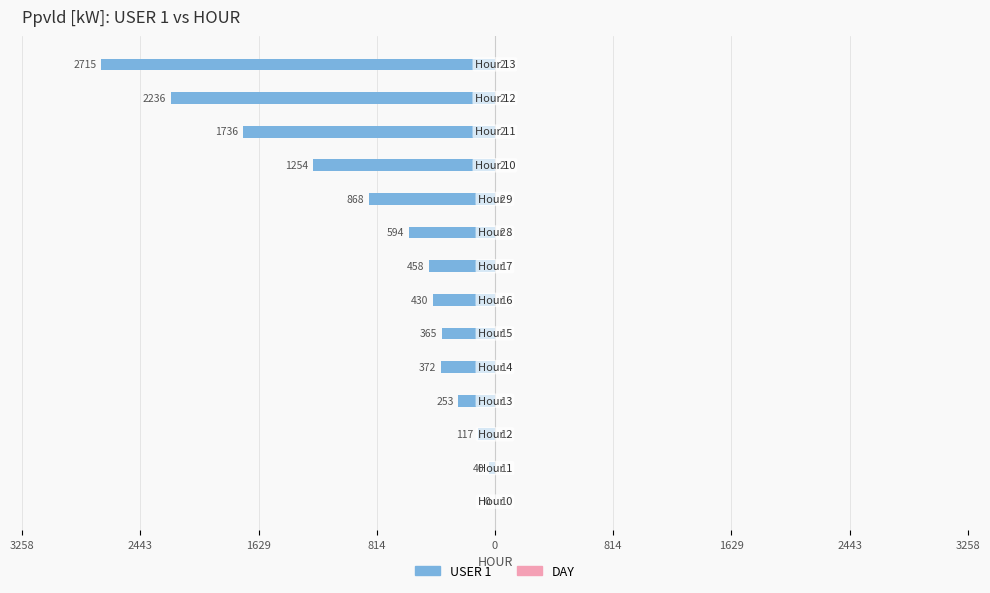

List the series in order of their peak value, lowest first.

USER 1, DAY